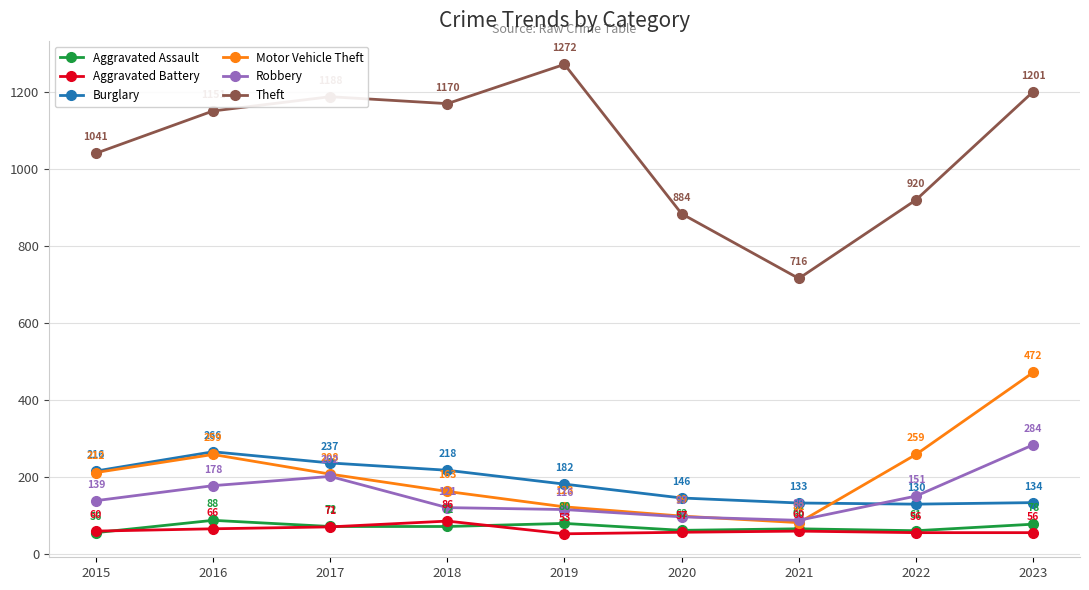

What is the spread (max minus min) of values at 2020?

827